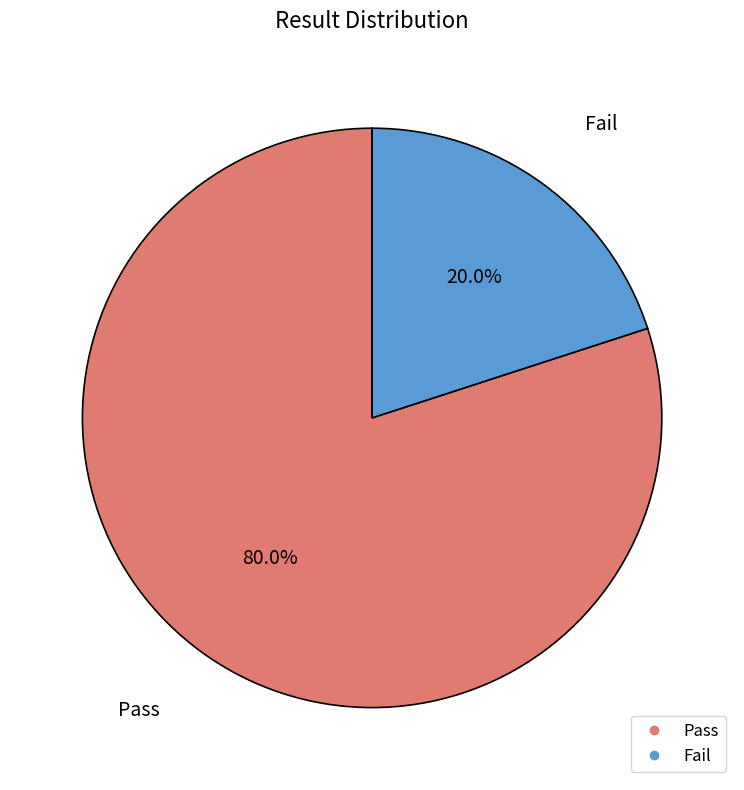

To the nearest percent, what is the difference between the Pass and Fail slice percentages?

60%